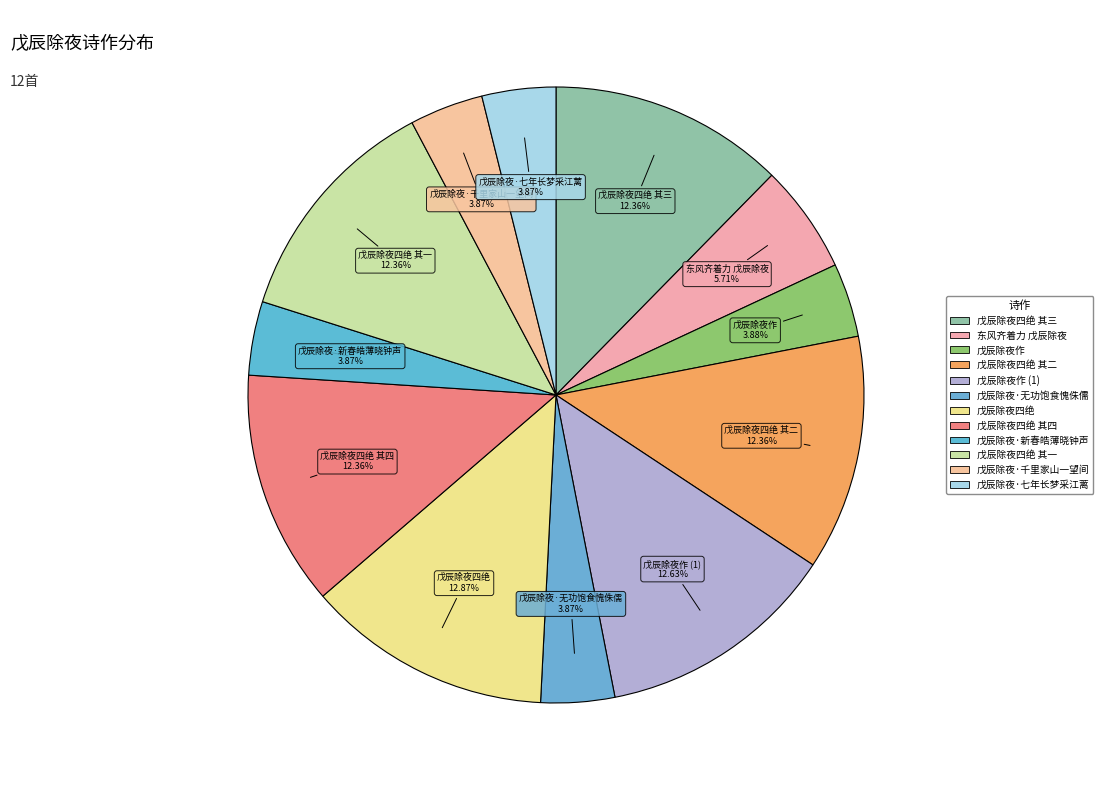

How many slices are in this pie chart?

12